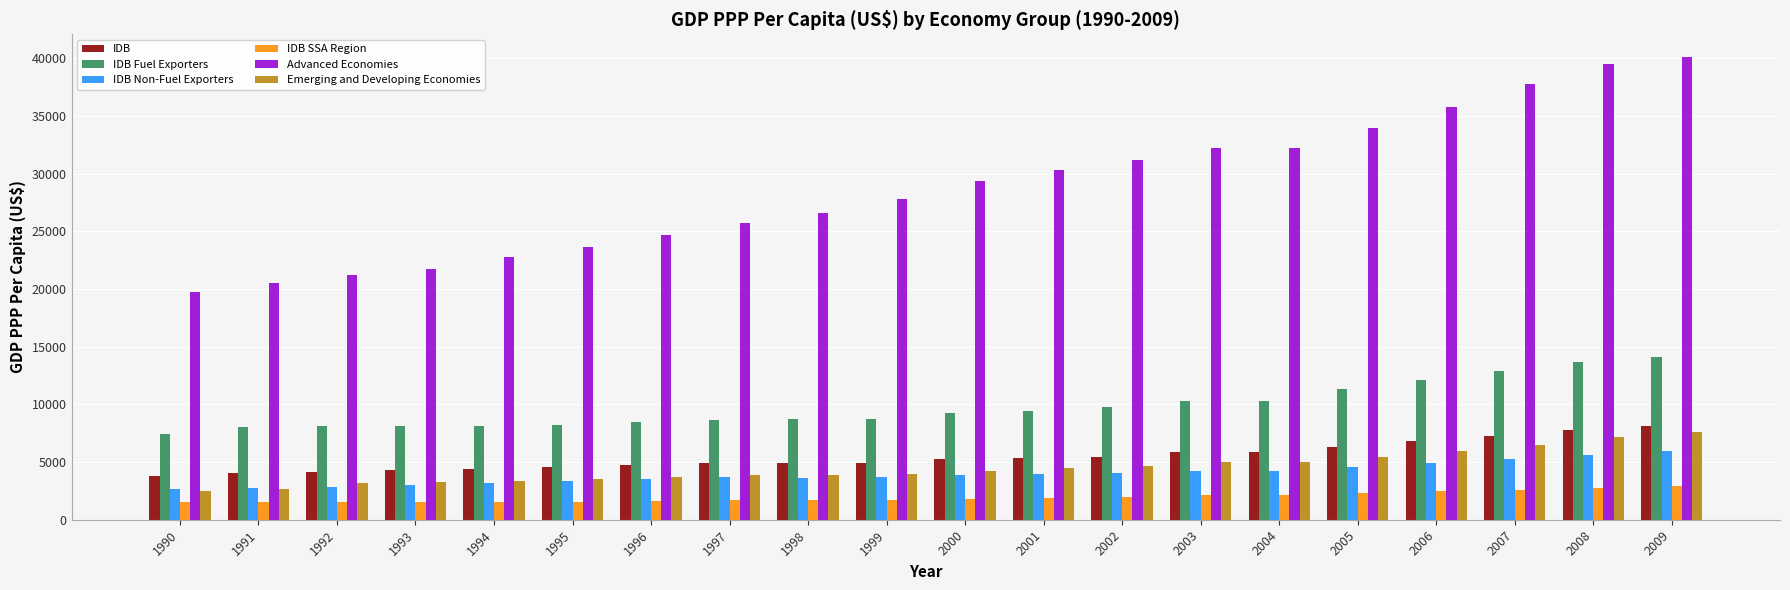

Which series changed the most between 1991 and 1993?

Advanced Economies